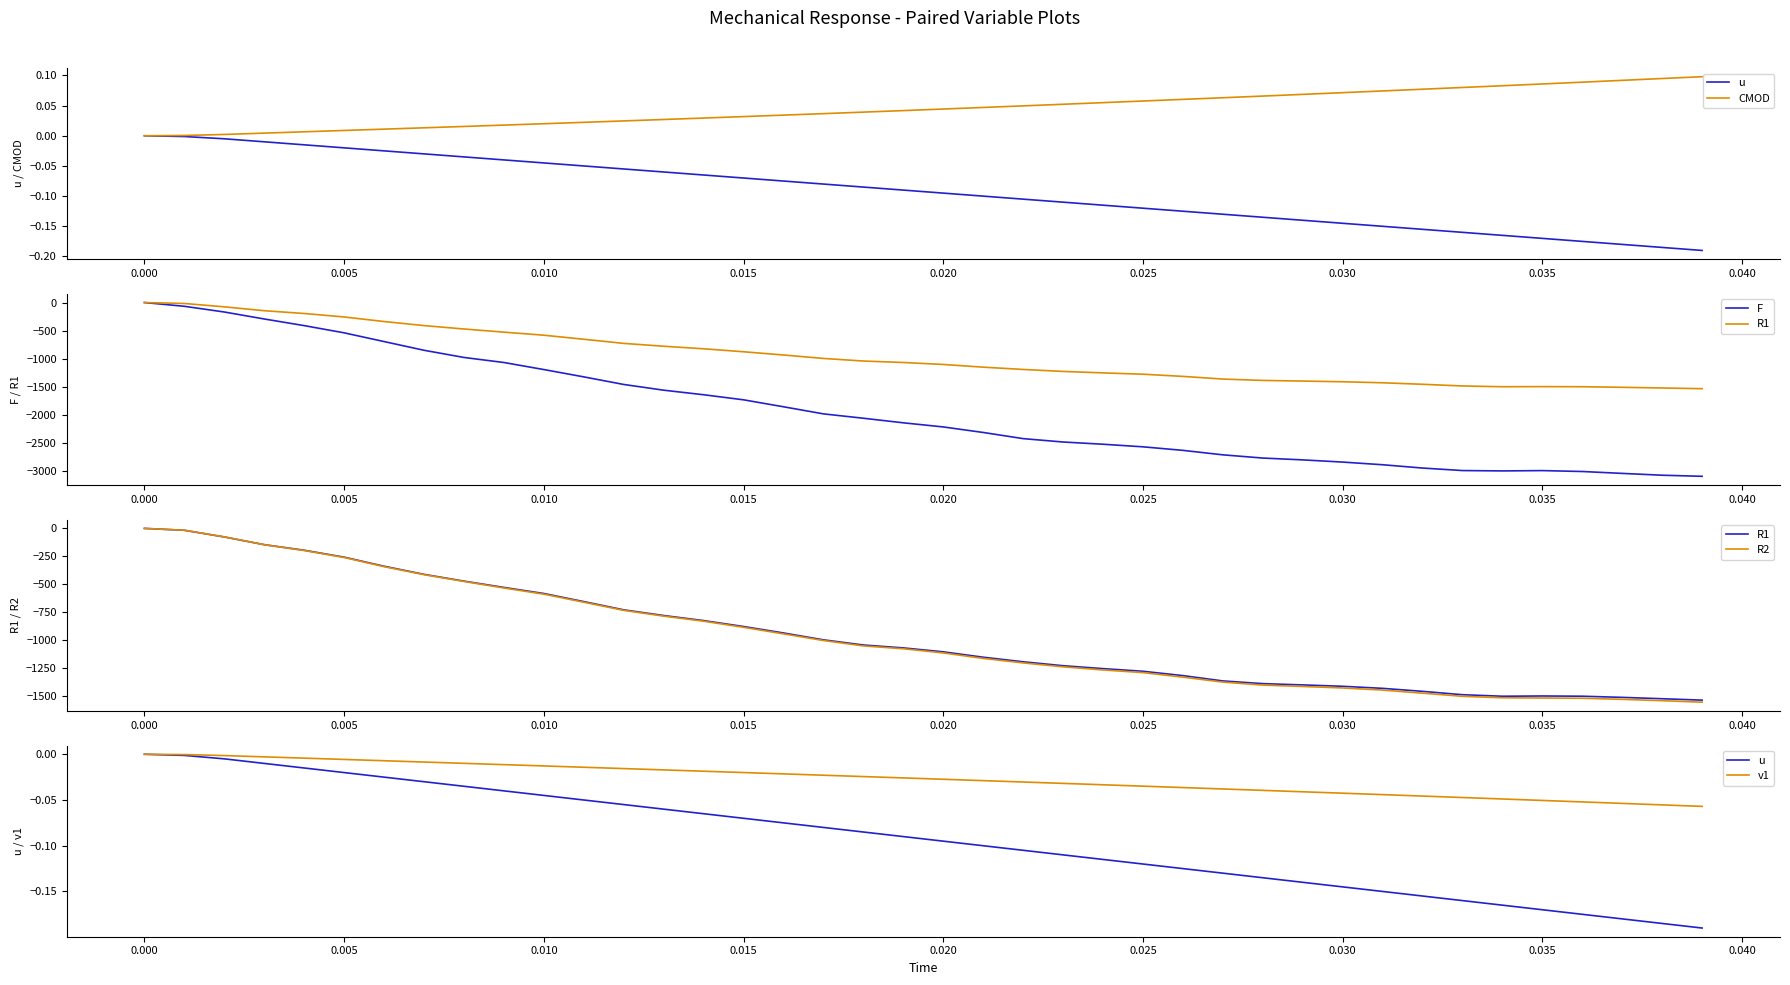

At how many categories does at least one series exceed -2836?

40